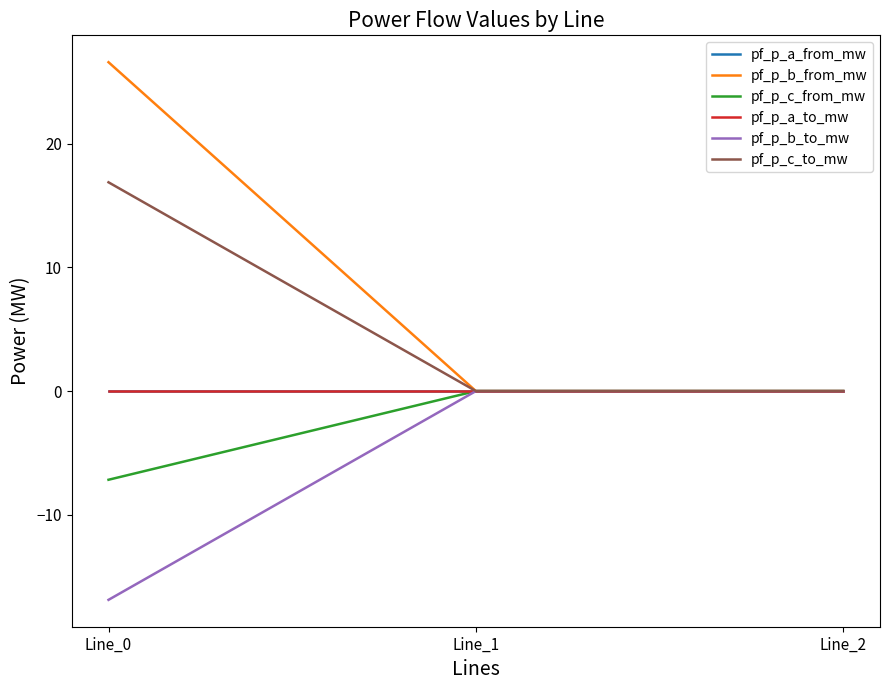

Reading left to right, what are all the values shown in this chart?

pf_p_a_from_mw: Line_0=-0.0	Line_1=0.0	Line_2=-0.0
pf_p_b_from_mw: Line_0=26.6	Line_1=0.0	Line_2=-0.0
pf_p_c_from_mw: Line_0=-7.2	Line_1=0.0	Line_2=0.0
pf_p_a_to_mw: Line_0=0.0	Line_1=-0.0	Line_2=0.0
pf_p_b_to_mw: Line_0=-16.9	Line_1=-0.0	Line_2=0.0
pf_p_c_to_mw: Line_0=16.9	Line_1=0.0	Line_2=0.0